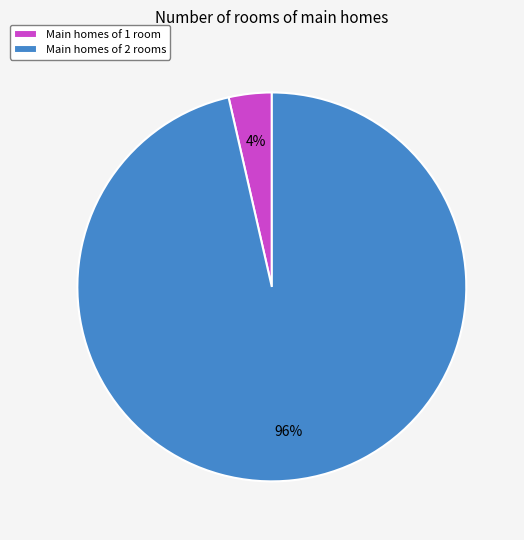

Is the sum of Main homes of 1 room and Main homes of 2 rooms greater than half?

Yes